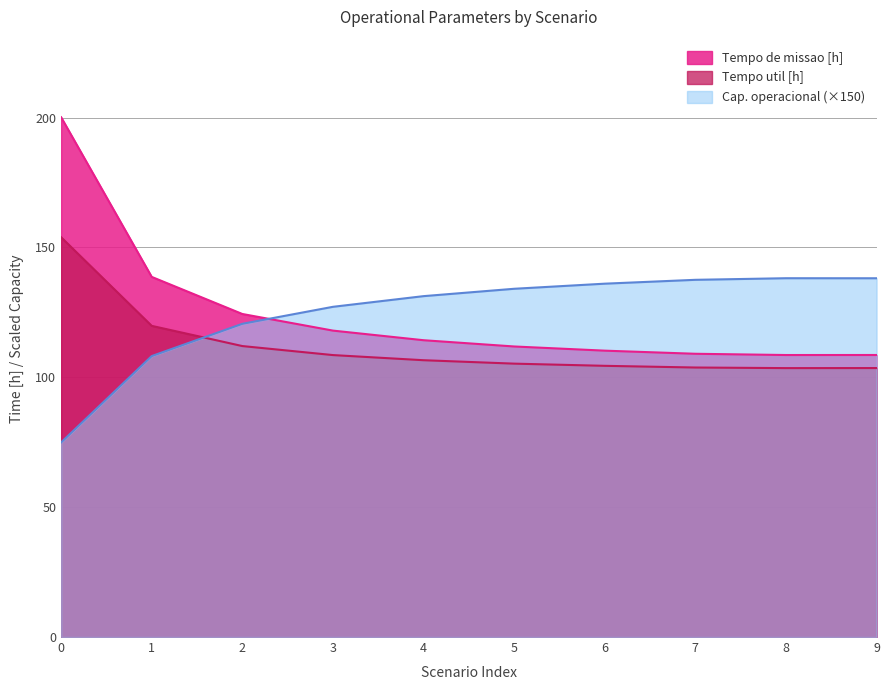

After their last crossing, which series has the higher values: Capacidade operacional [ha/h] or Tempo util [h]?

Capacidade operacional [ha/h]